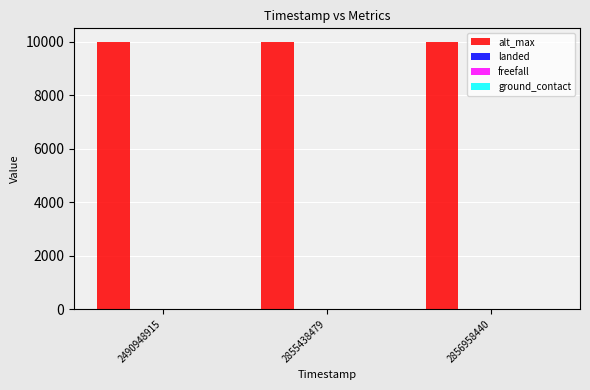

What is the total value across all series at 2490948915?

10000